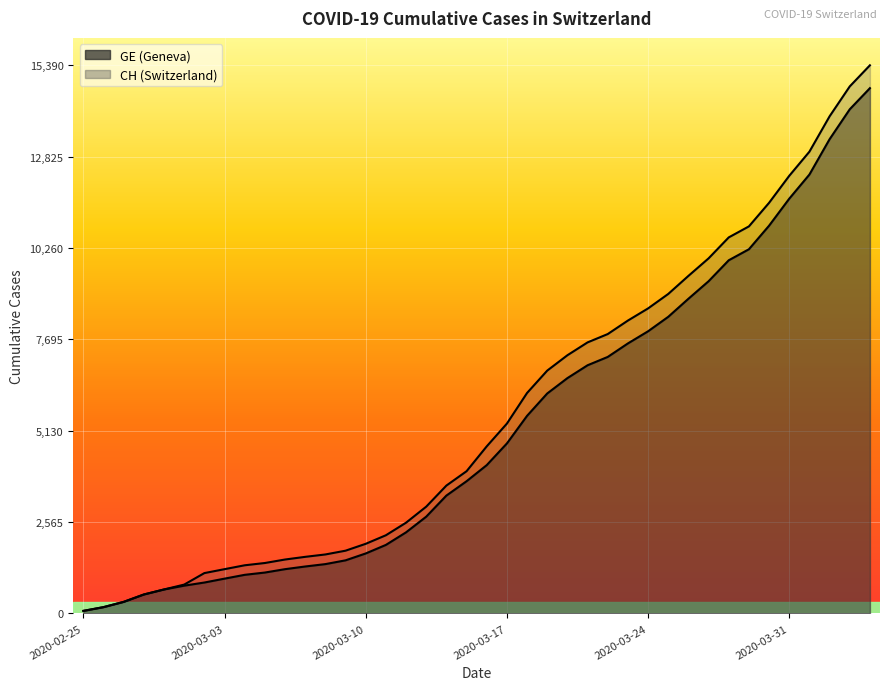

Which category has the highest value in the GE series?

2020-04-04